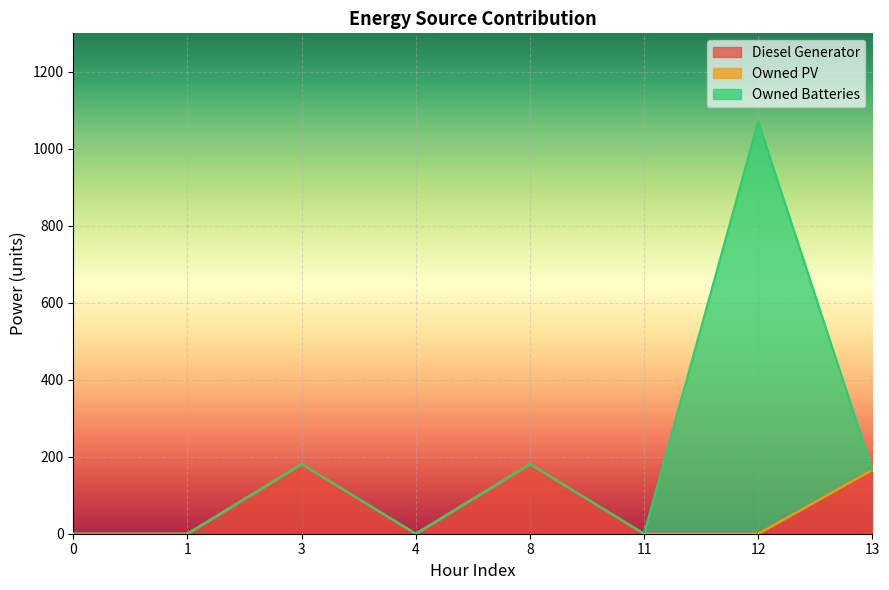

Does the chart display data point markers on the line(s)?

No